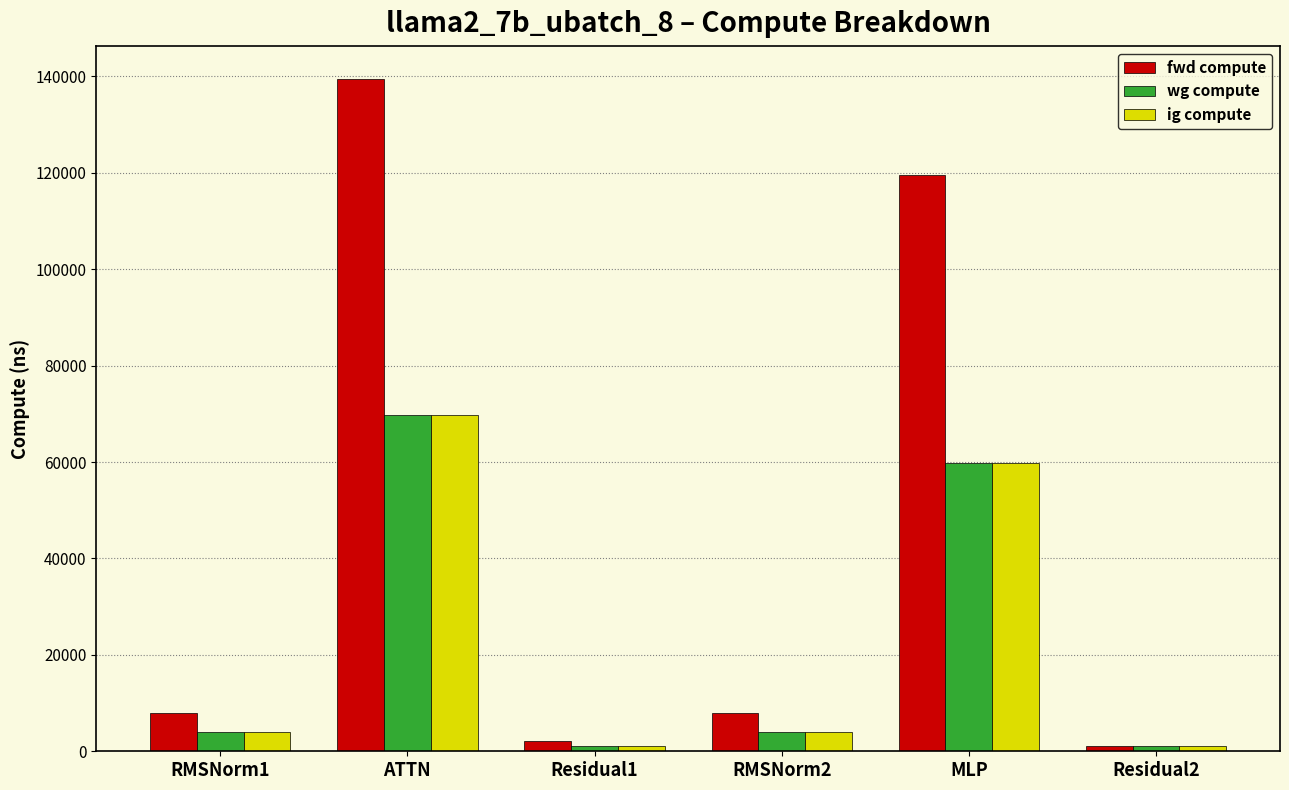

Which series has the widest spread of values?

fwd compute